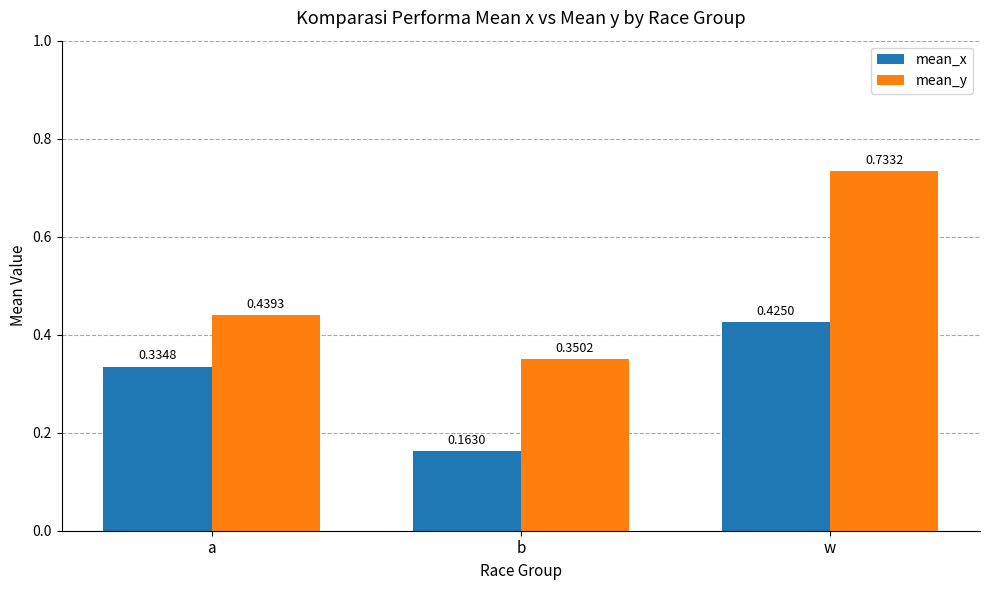

Which category has the lowest value across all series?

b